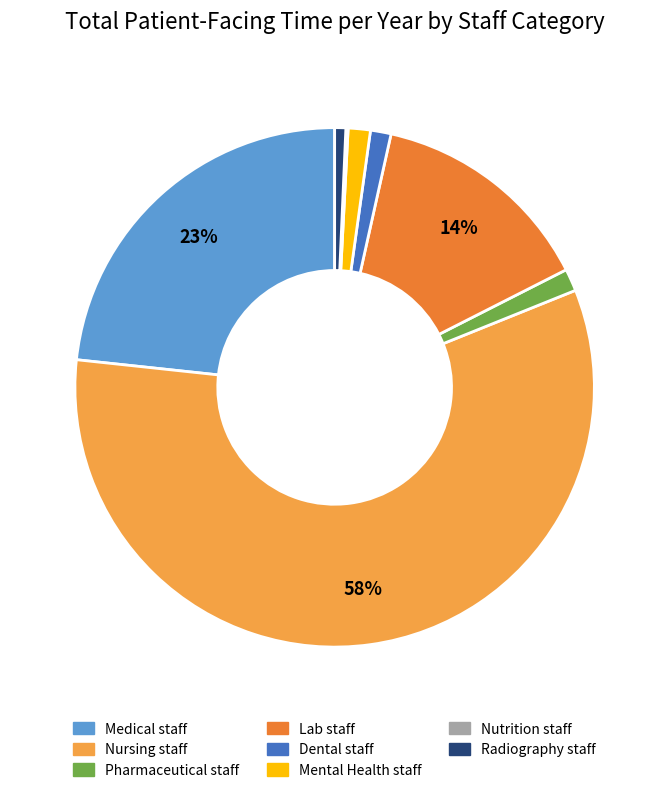

Which category has the biggest portion of the pie?

Nursing staff